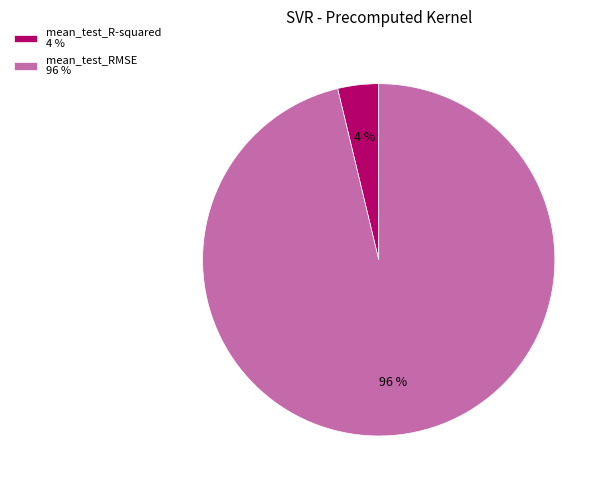

To the nearest percent, what portion does mean_test_R-squared represent?

4%